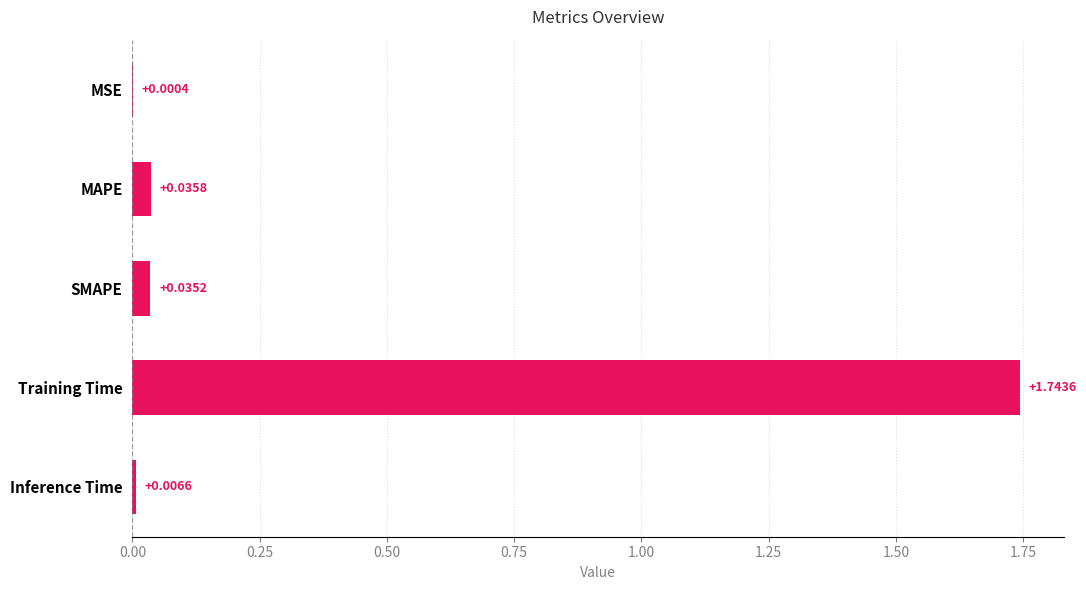

Between MSE and SMAPE, which is larger?

SMAPE